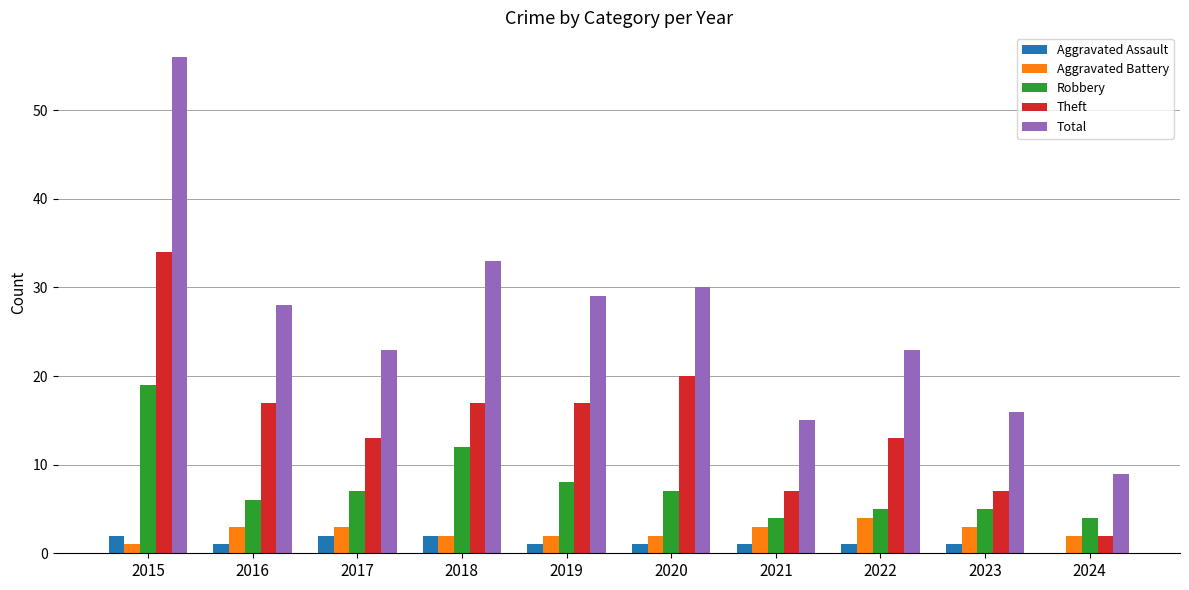

Which series changed the most between 2022 and 2023?

Total